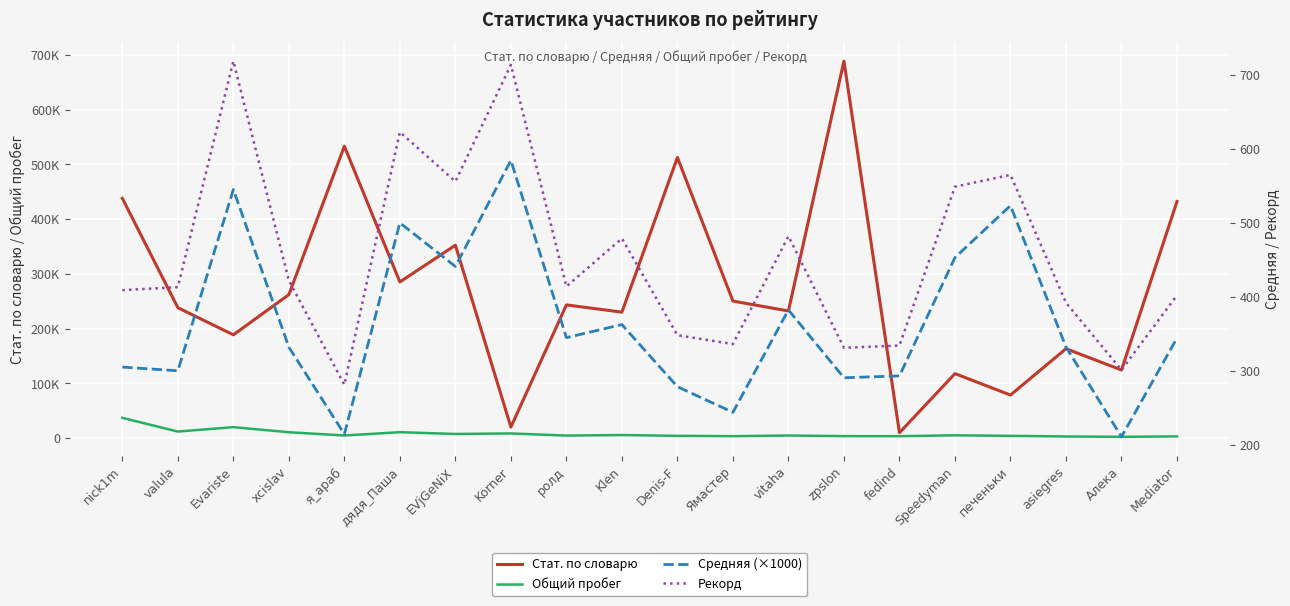

At which label does Рекорд reach its minimum?

я_араб